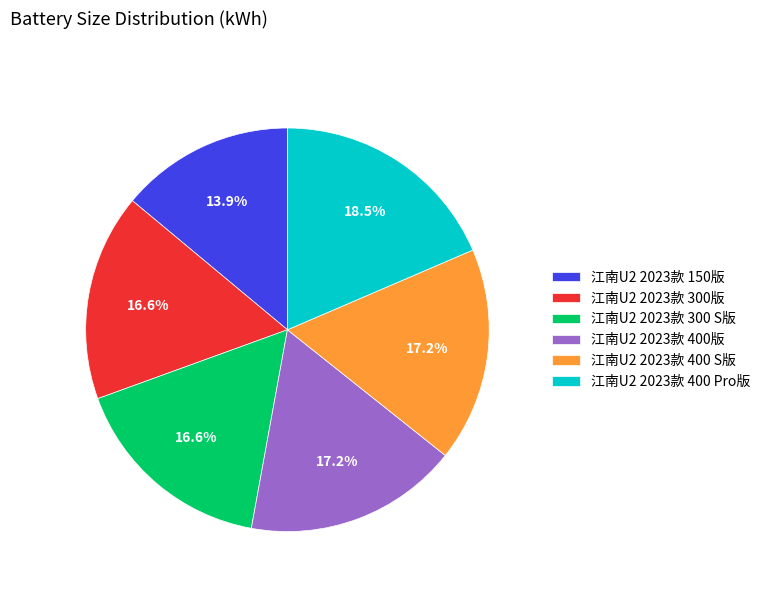

What is the ratio of the value at 江南U2 2023款 400 Pro版 to the value at 江南U2 2023款 400版?

1.1